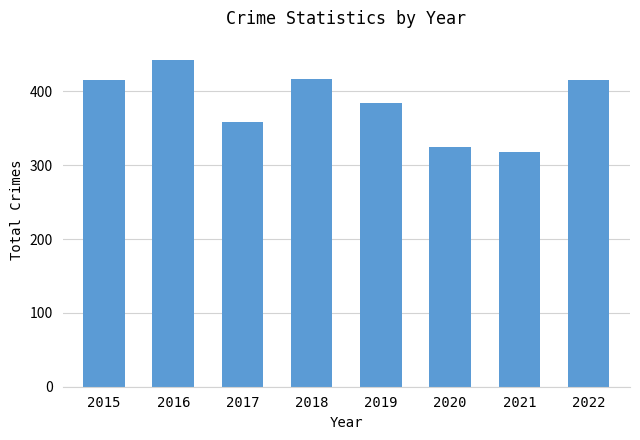

Which has a higher value, 2019 or 2021?

2019